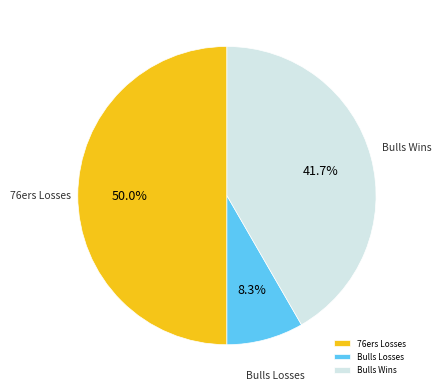

Is Bulls Losses the majority of the pie?

No